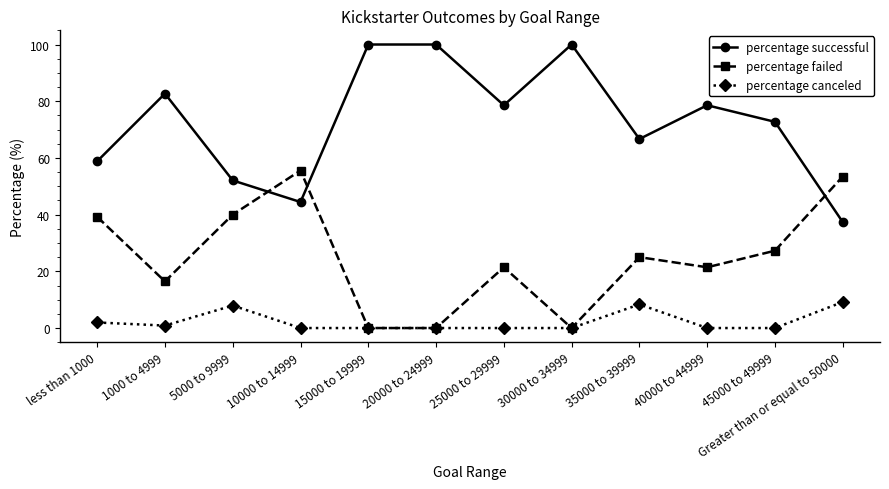

Rank the series by their maximum value, from highest to lowest.

percentage successful, percentage failed, percentage canceled